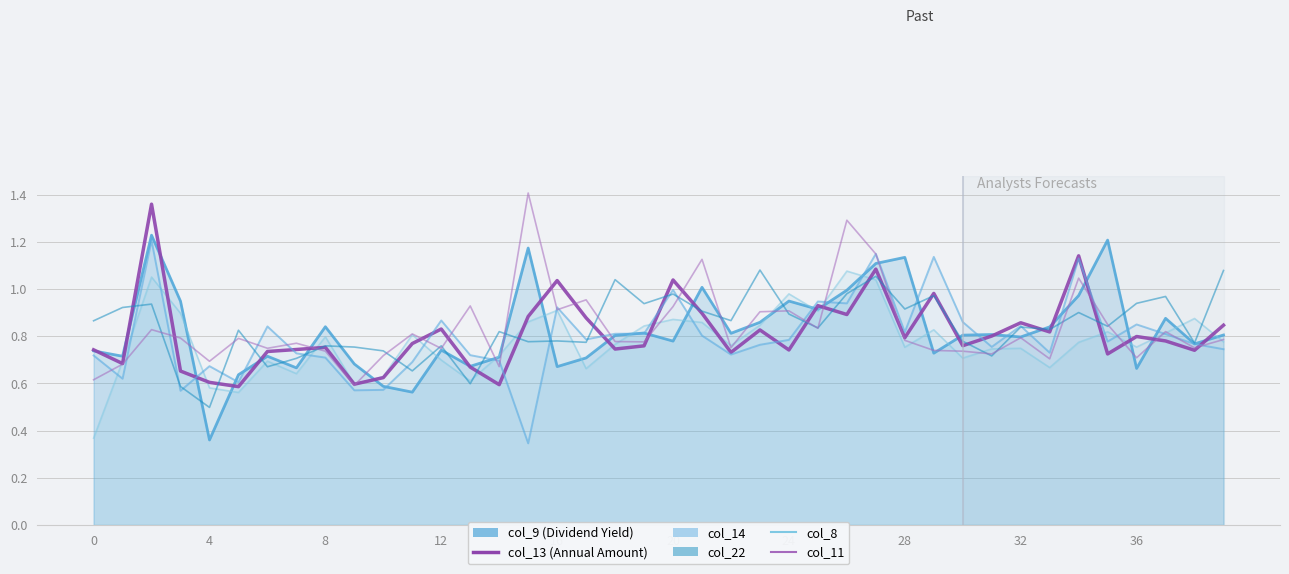

How many lines are shown in the chart?

6